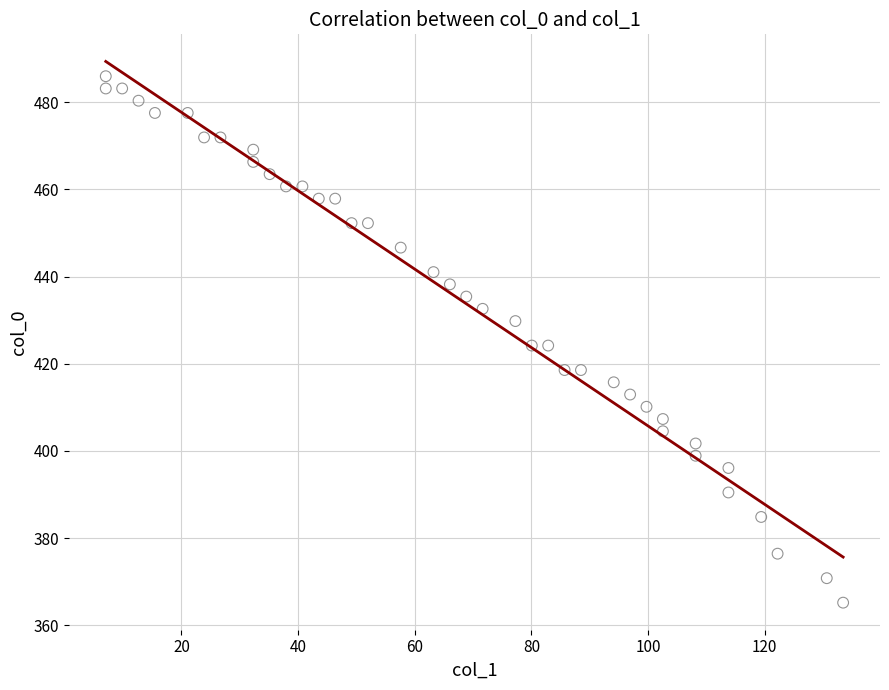

What is the range of X values (max minus min)?

126.4